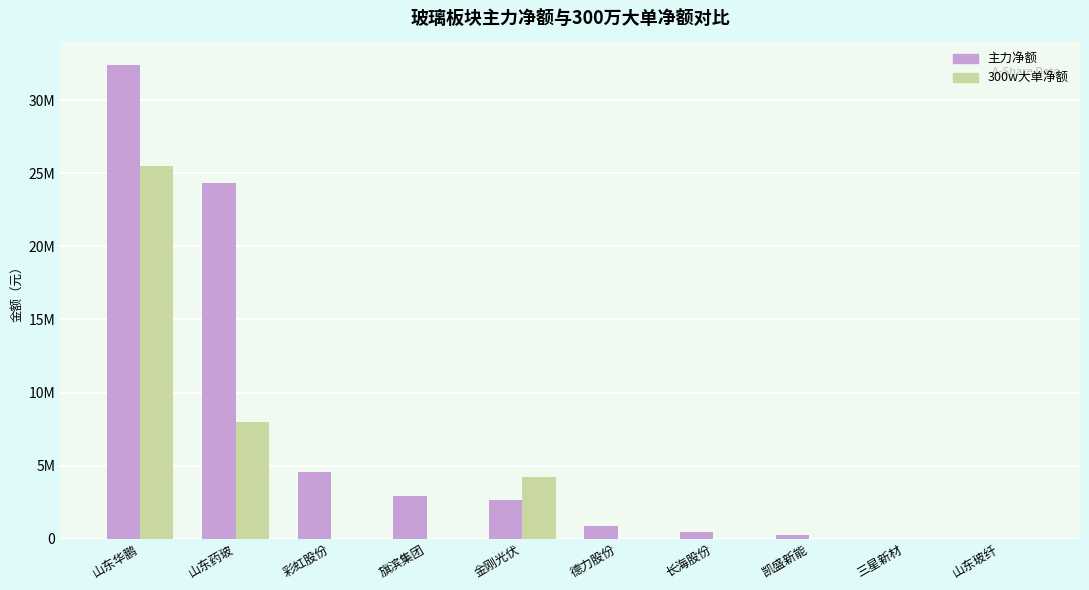

Which series has the largest total across all categories?

主力净额